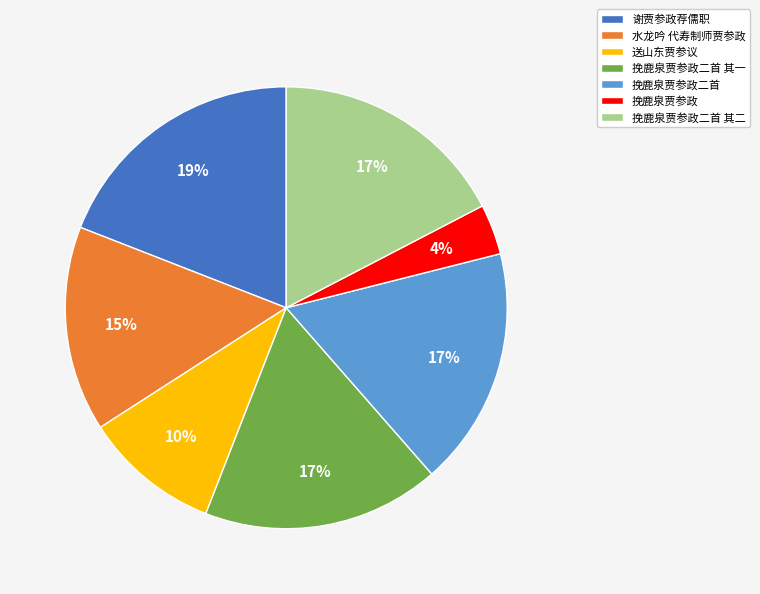

Between 水龙吟 代寿制师贾参政 and 挽鹿泉贾参政, which is larger?

水龙吟 代寿制师贾参政